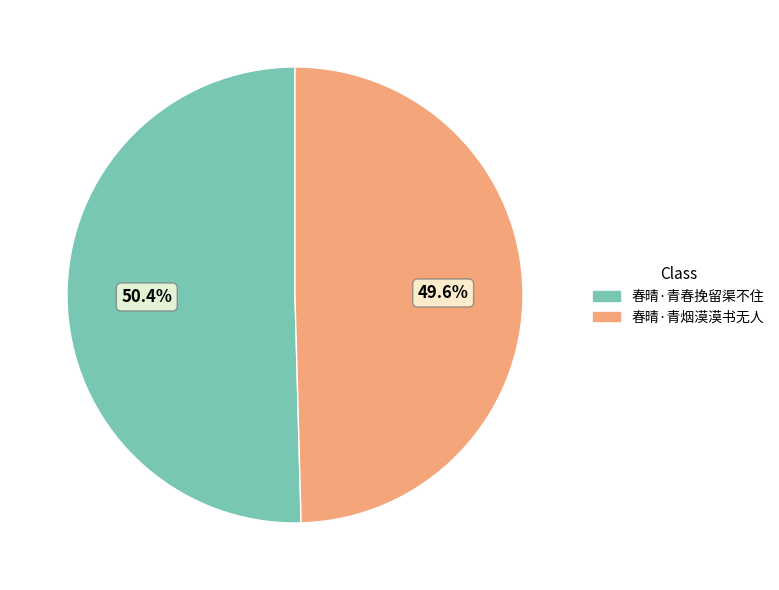

How much of the chart is everything except 春晴·青春挽留渠不住?

49.6%